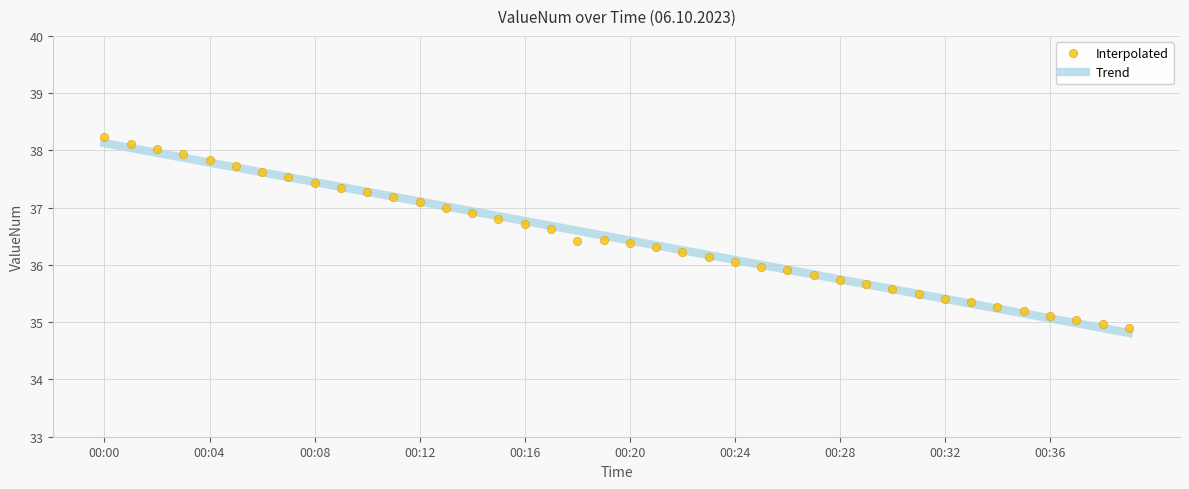

Which series has the largest range (max minus min)?

Interpolated